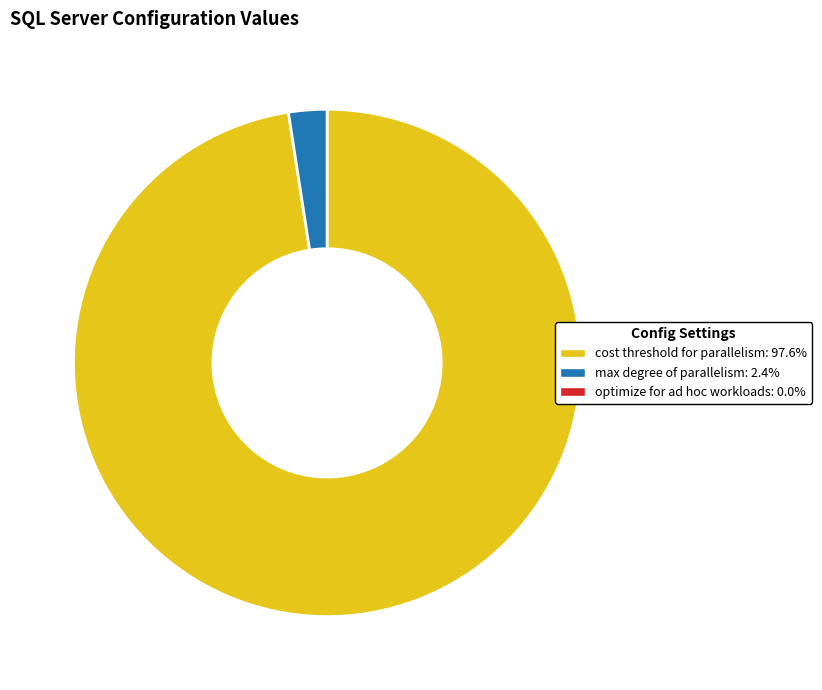

Is there a majority slice in this chart?

Yes